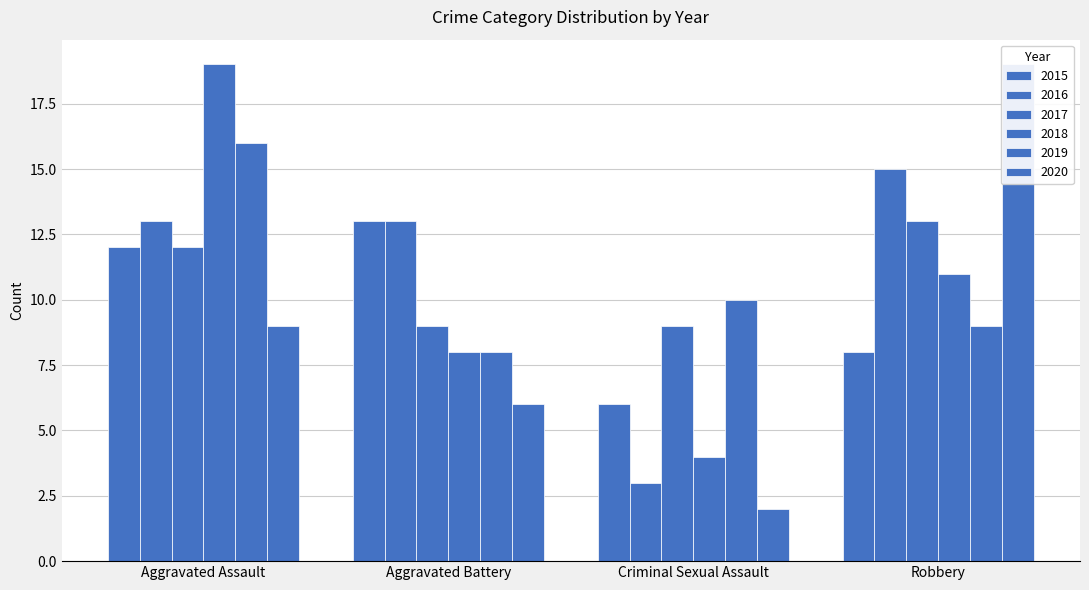

How many data points in 2016 are above 13?

1